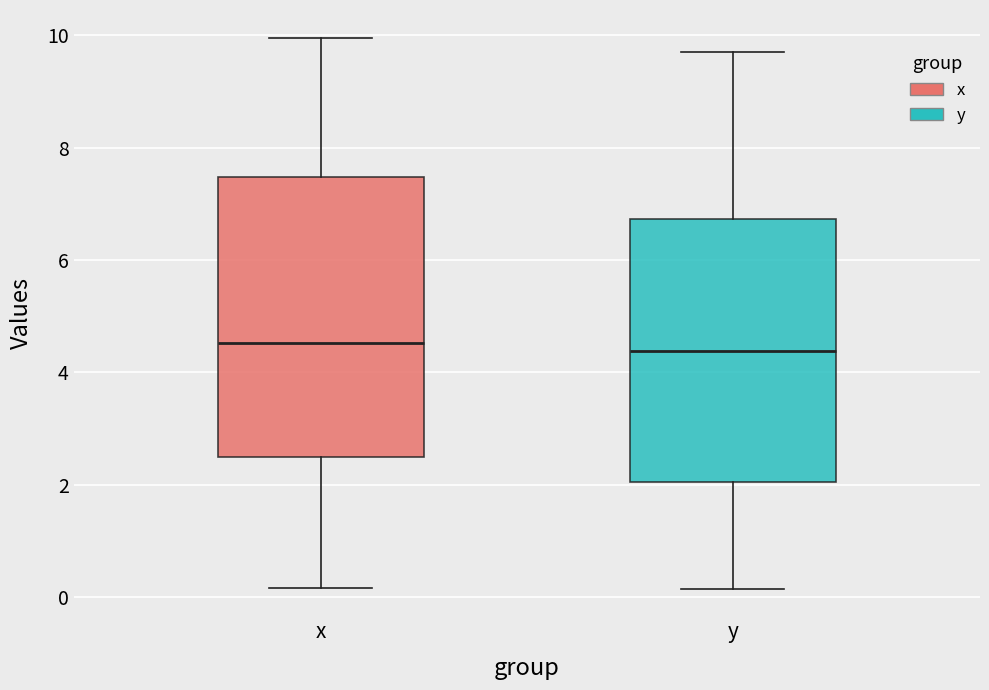

Reading left to right, read every box against the y-axis: the position of its median line, the range the box covers, and the ends of its whiskers. The values are not printed on the chart, so give them approximately, as read against the axis.

x: median 4.6, box 2.4 to 7.4, whiskers 0.2 to 10.0
y: median 4.4, box 2.0 to 6.8, whiskers 0.2 to 9.6